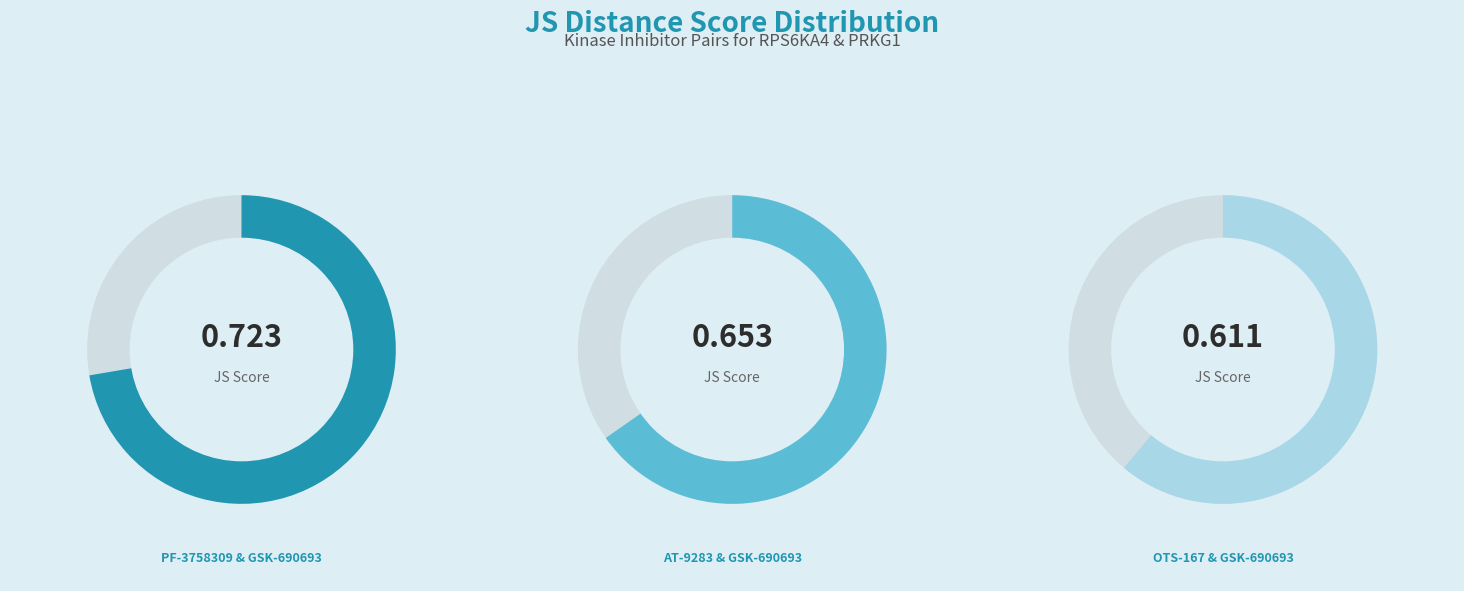

Is OTS-167 & GSK-690693 the majority of the pie?

No